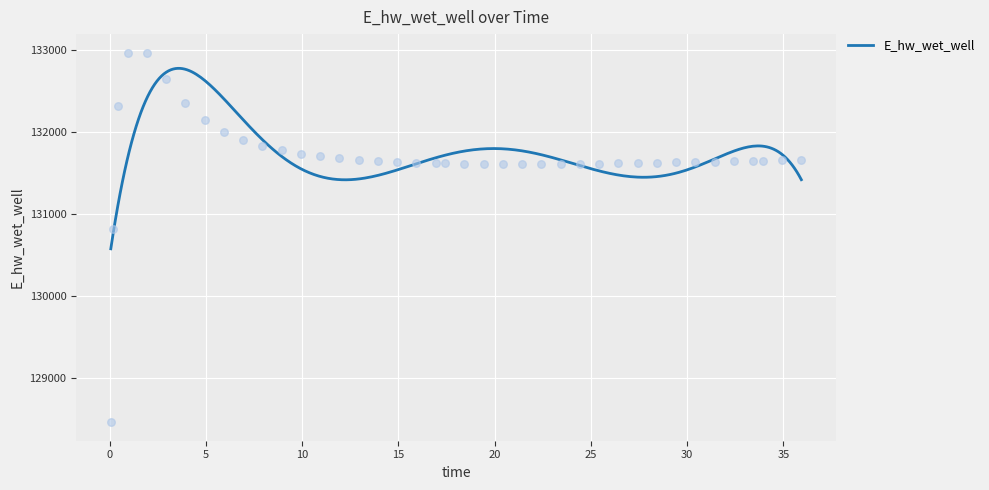

What is the ratio of the value at 13.9375 to the value at 16.9375?

1.0